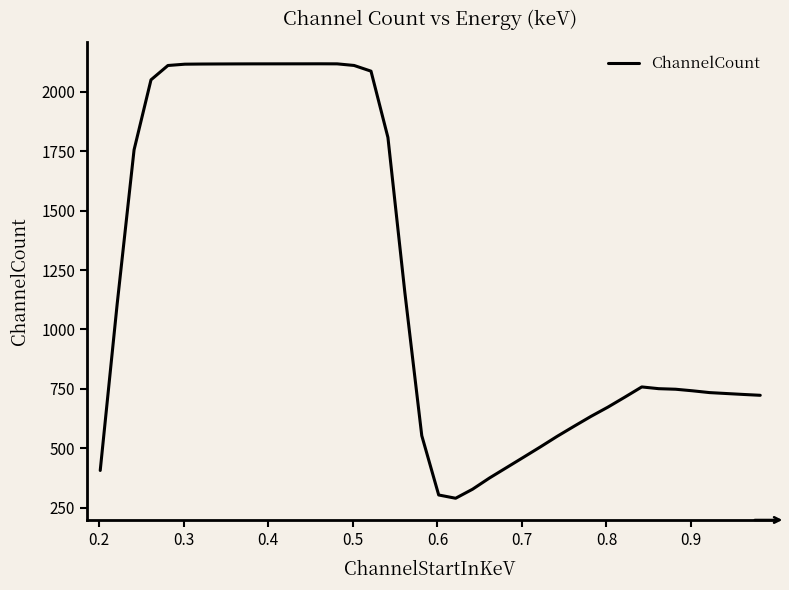

What is the minimum value shown in the chart?

289.1